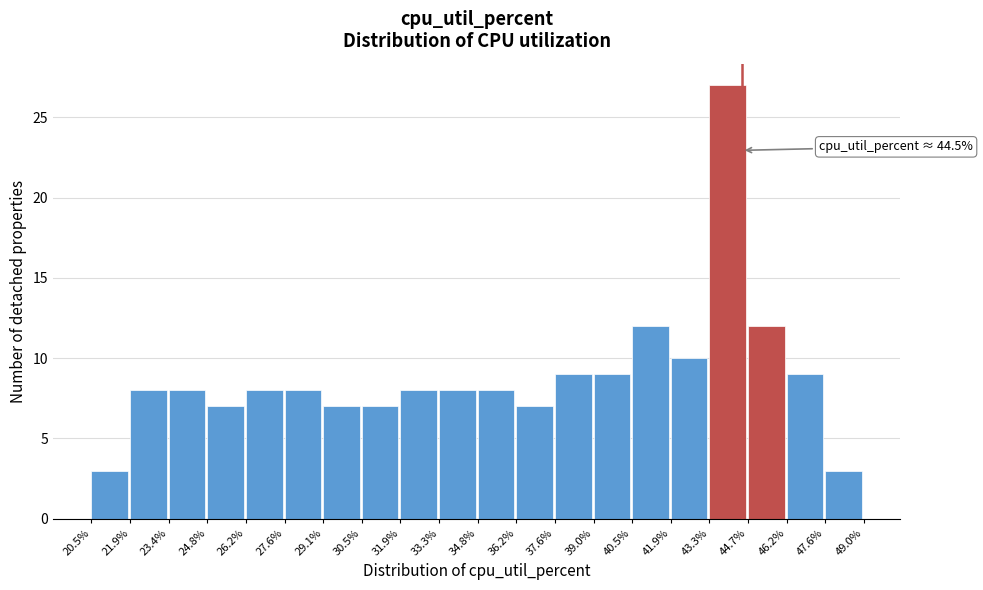

Over which range of the x-axis is the bar tallest?

43.3% to 44.7%